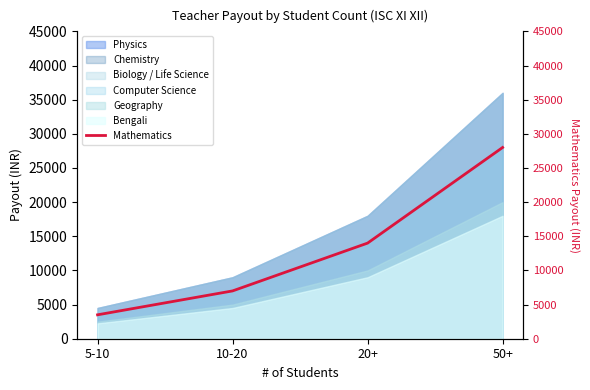

What is the sum of all values?

52500